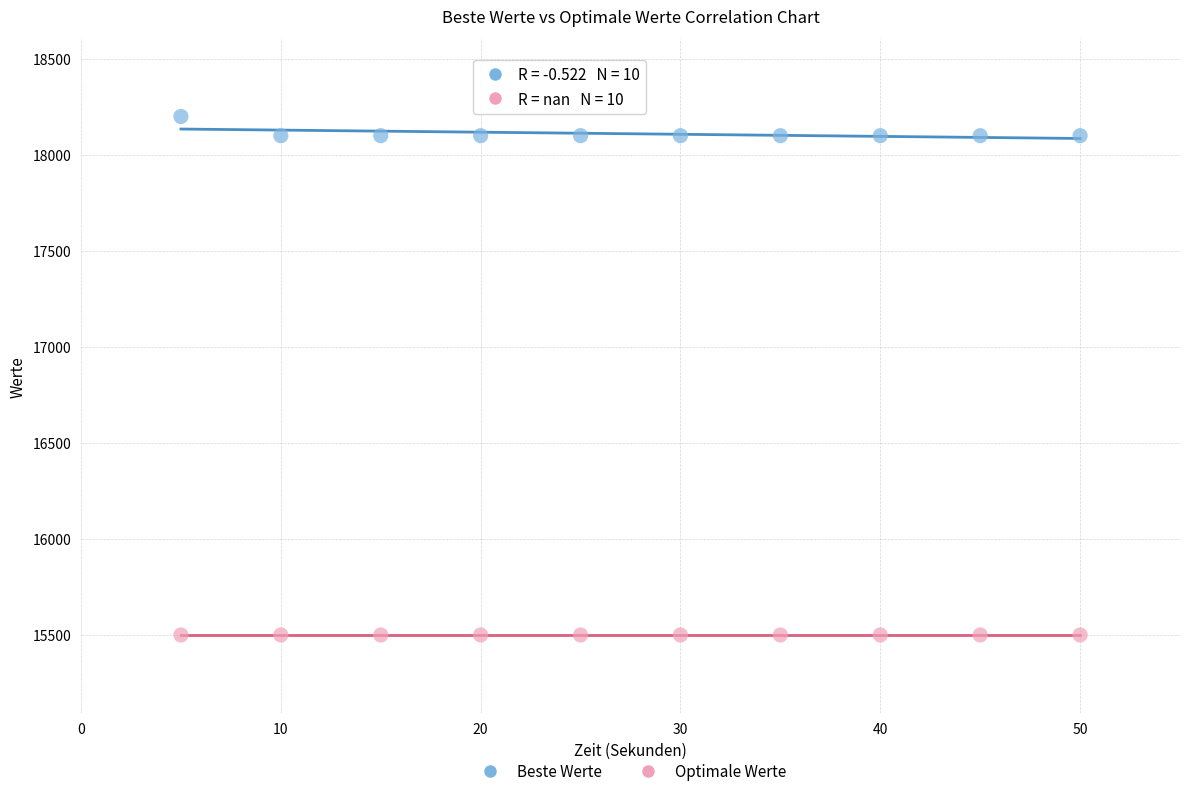

Which series reaches the minimum Y coordinate?

Optimale Werte